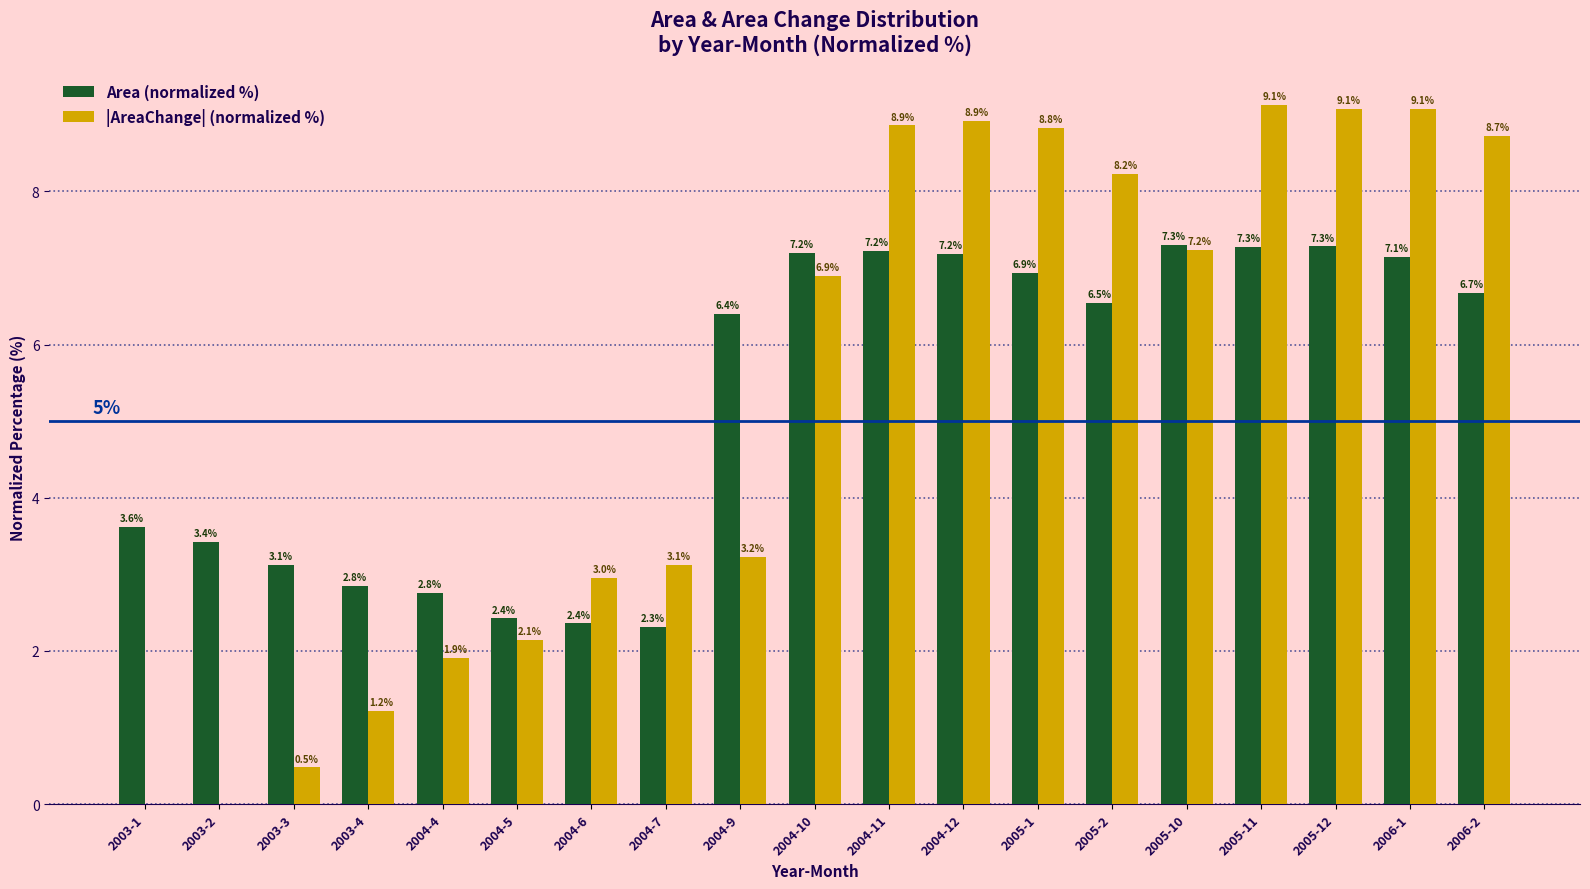

What is the average value of the |AreaChange| (normalized %) series?

5.3